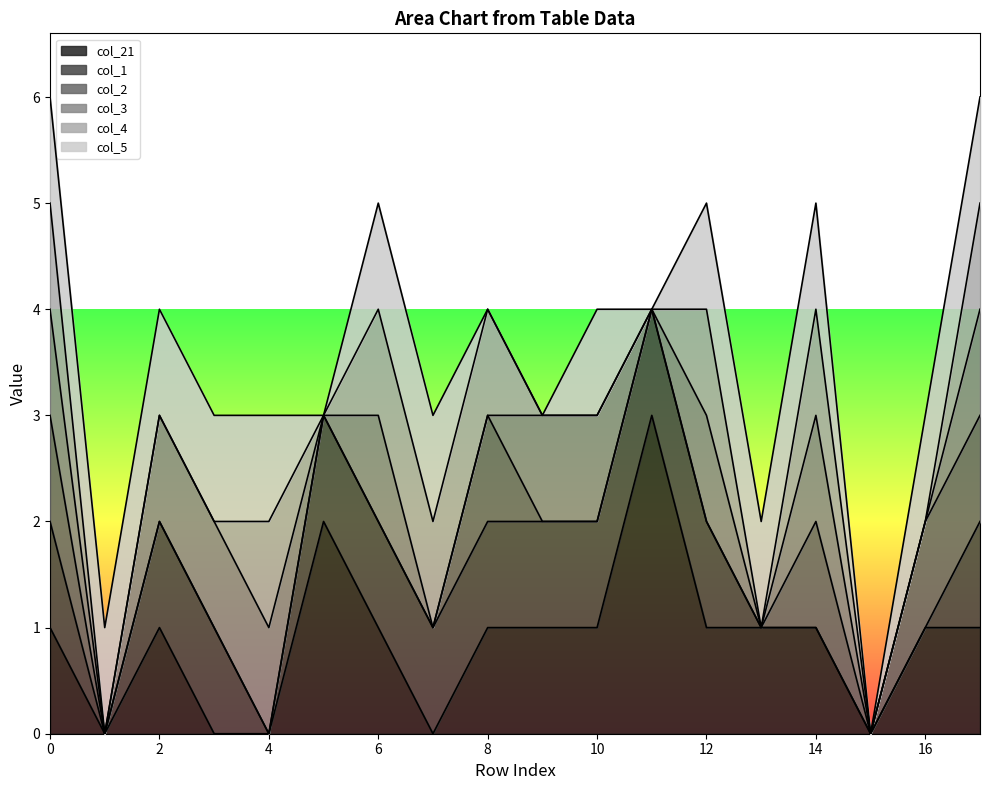

At which label does col_3 reach its minimum?

1